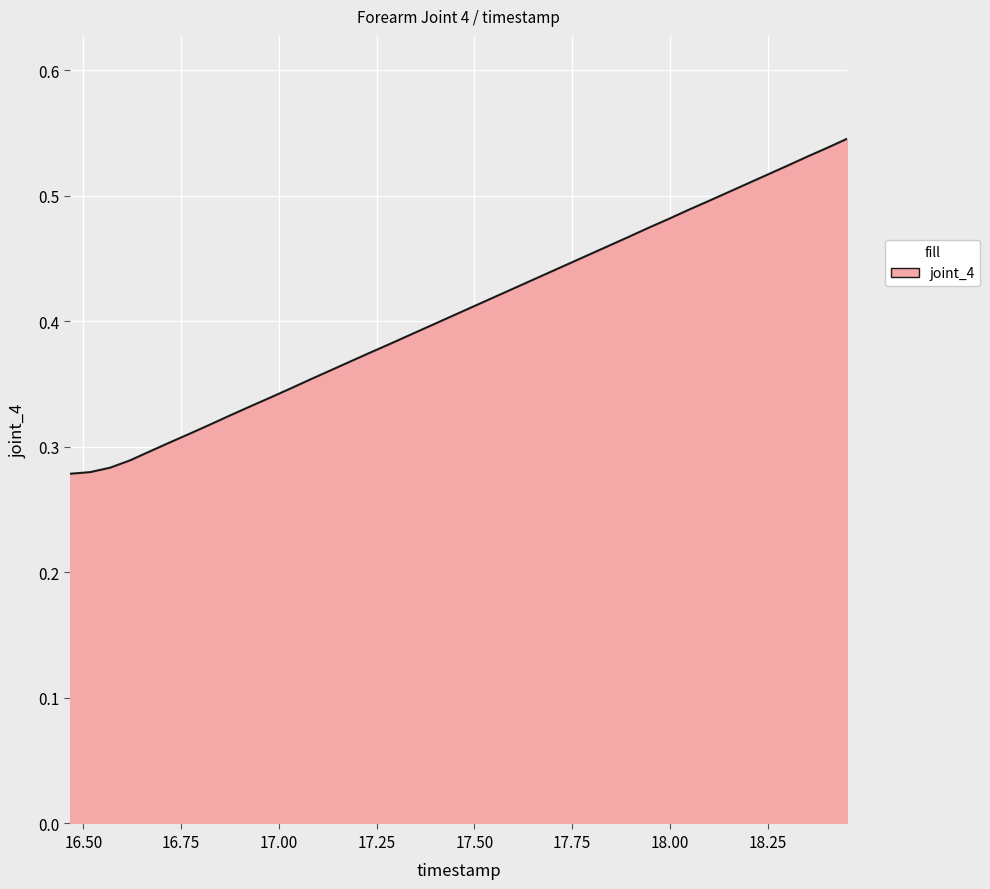

At which category does the chart reach its minimum across all series?

16.465